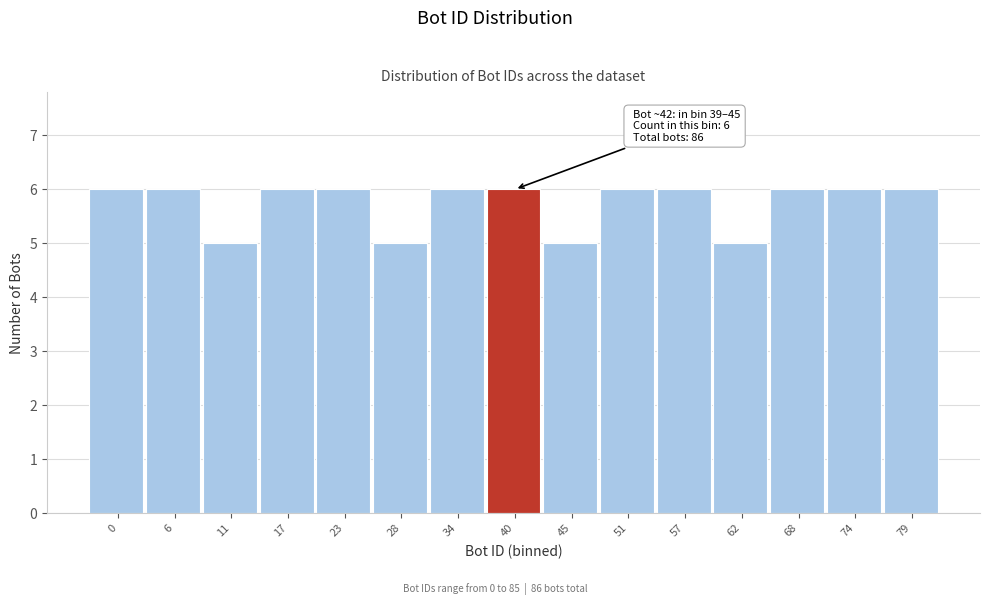

Reading right to left, list all the values displayed in this chart.

79=6	74=6	68=6	62=5	57=6	51=6	45=5	40=6	34=6	28=5	23=6	17=6	11=5	6=6	0=6